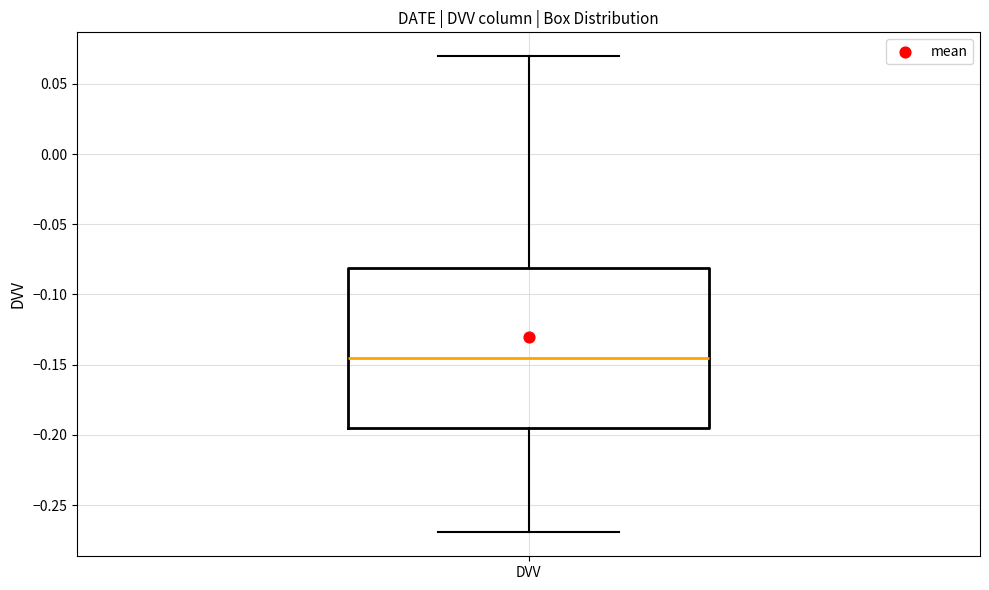

Read this box plot against the y-axis: the position of the median line, the range covered by the box, and the ends of both whiskers. The values are not printed on the chart, so give them approximately, as read against the axis.

median -0.145, box -0.195 to -0.080, whiskers -0.270 to 0.070